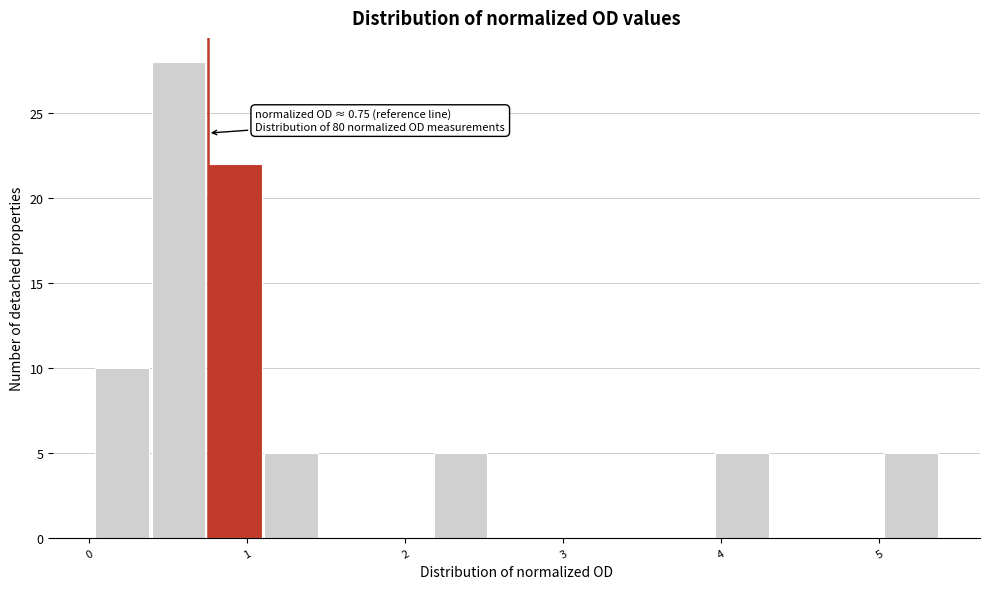

Read against the x-axis, roughly where is the centre of the tallest bar?

0.6